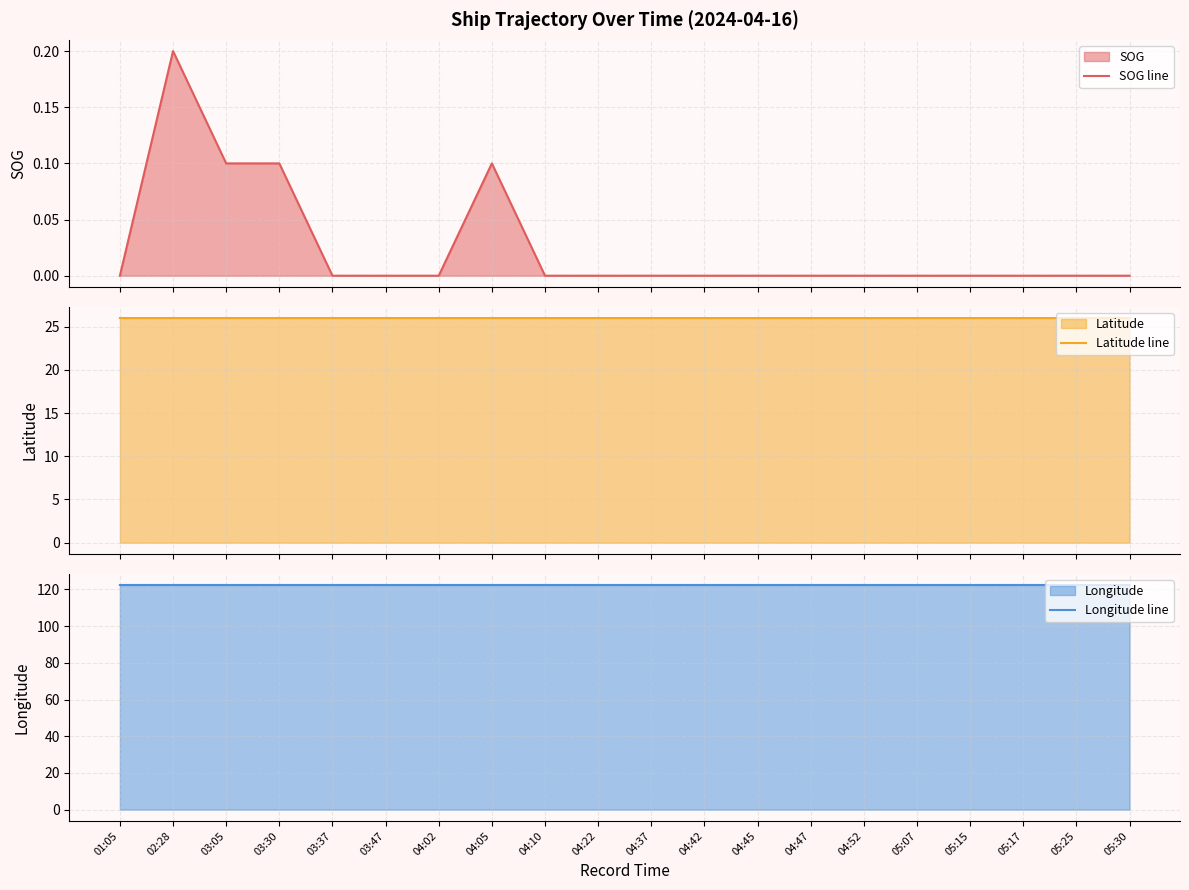

Reading left to right, extract all data points from this chart.

SOG line: 0.0	0.2	0.1	0.1	0.0	0.0	0.0	0.1	0.0	0.0	0.0	0.0	0.0	0.0	0.0	0.0	0.0	0.0	0.0	0.0
Latitude line: 26.0	26.0	26.0	26.0	26.0	26.0	26.0	26.0	26.0	26.0	26.0	26.0	26.0	26.0	26.0	26.0	26.0	26.0	26.0	26.0
Longitude line: 122.4	122.4	122.4	122.4	122.4	122.4	122.4	122.4	122.4	122.4	122.4	122.4	122.4	122.4	122.4	122.4	122.4	122.4	122.4	122.4